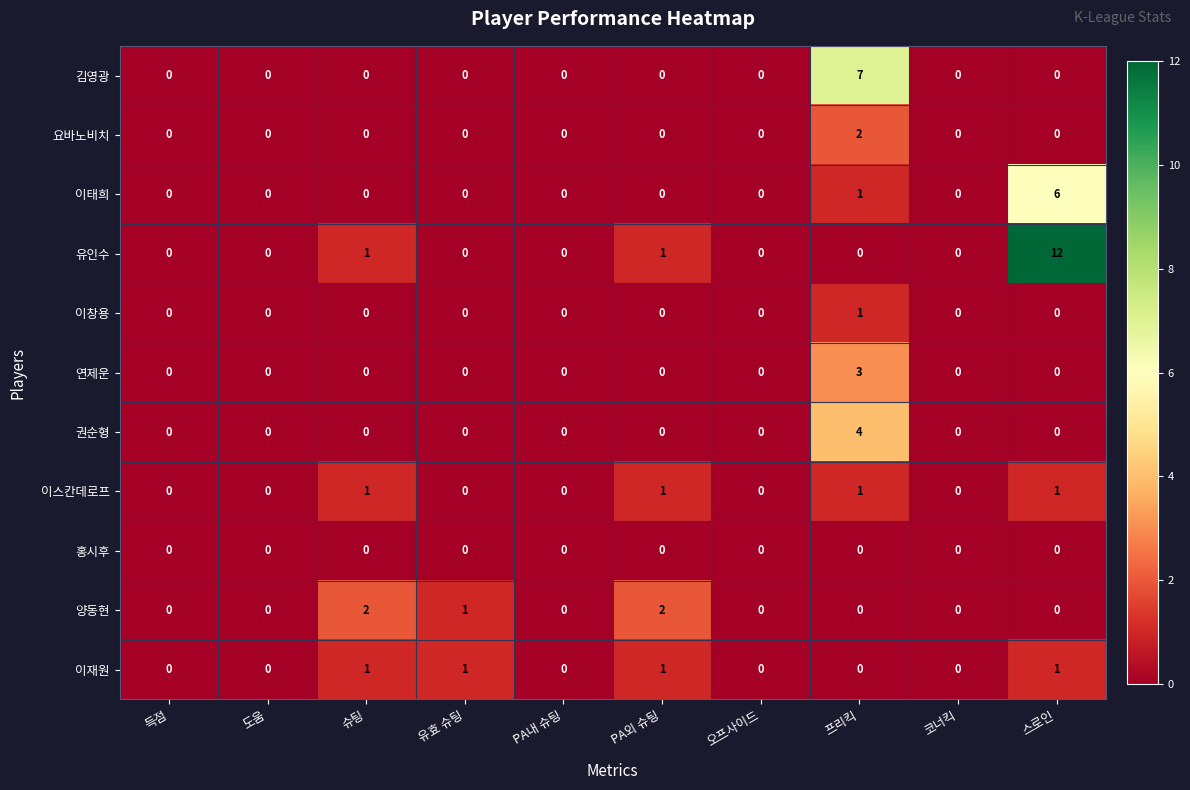

At how many categories does at least one series exceed 8?

1